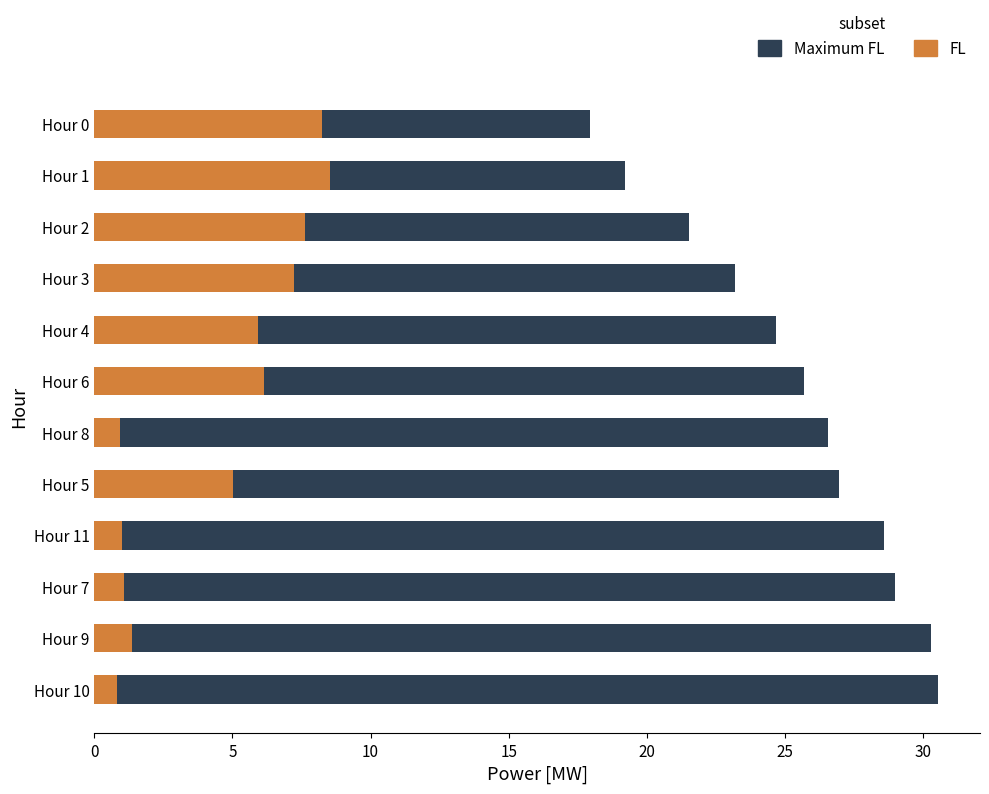

Does the chart contain any negative values?

No